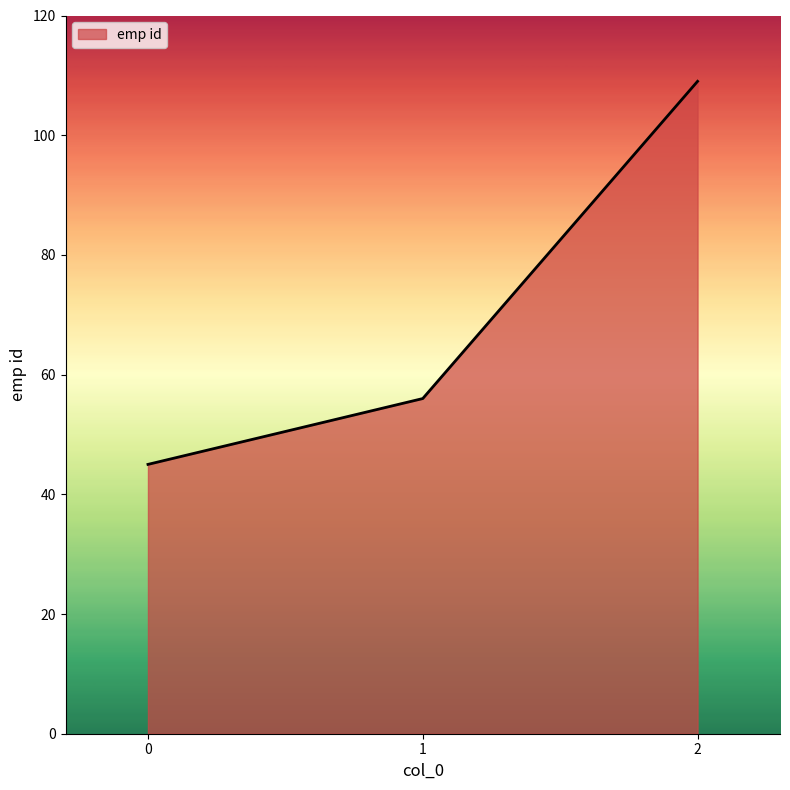

Reading left to right, transcribe all the data shown in this chart.

0=45	1=56	2=109